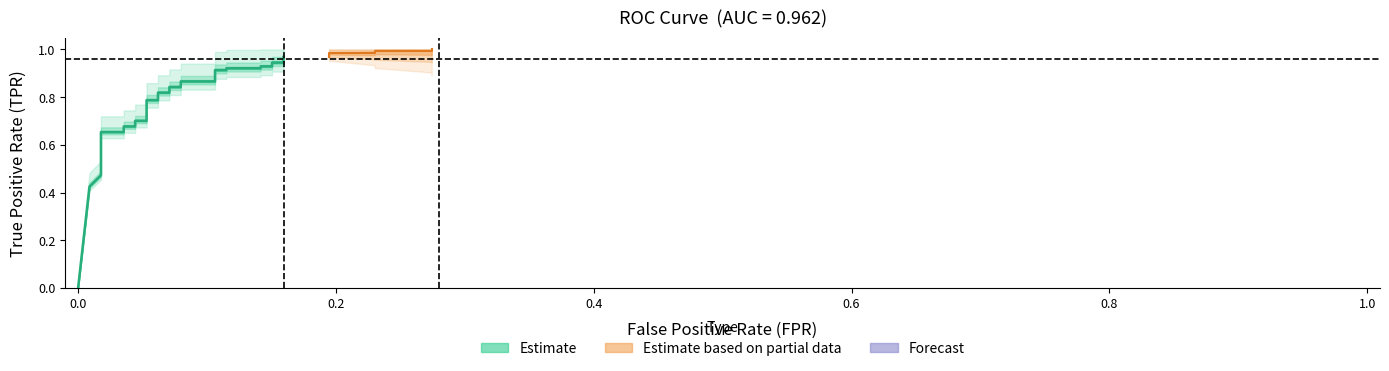

True or false: fpr and tpr intersect in this chart.

False